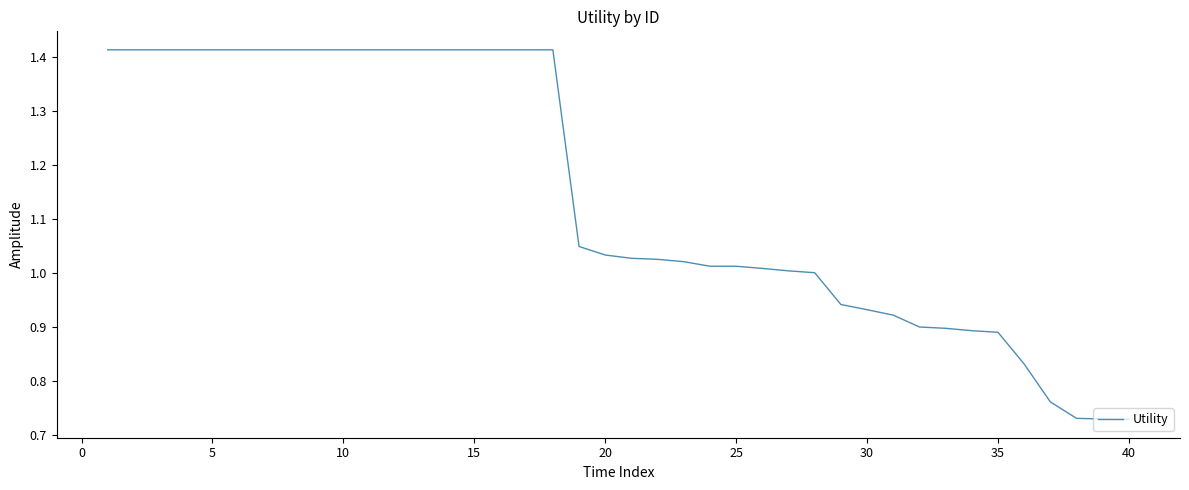

True or false: the data shows 1.5 at 20.

False